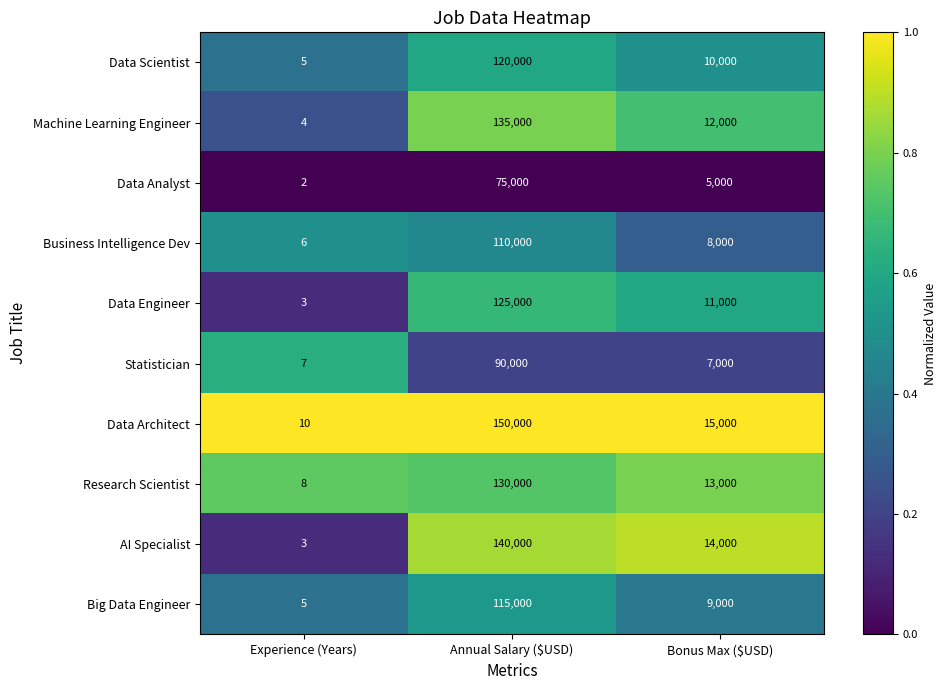

At which category is the sum across all series the highest?

Annual Salary ($USD)